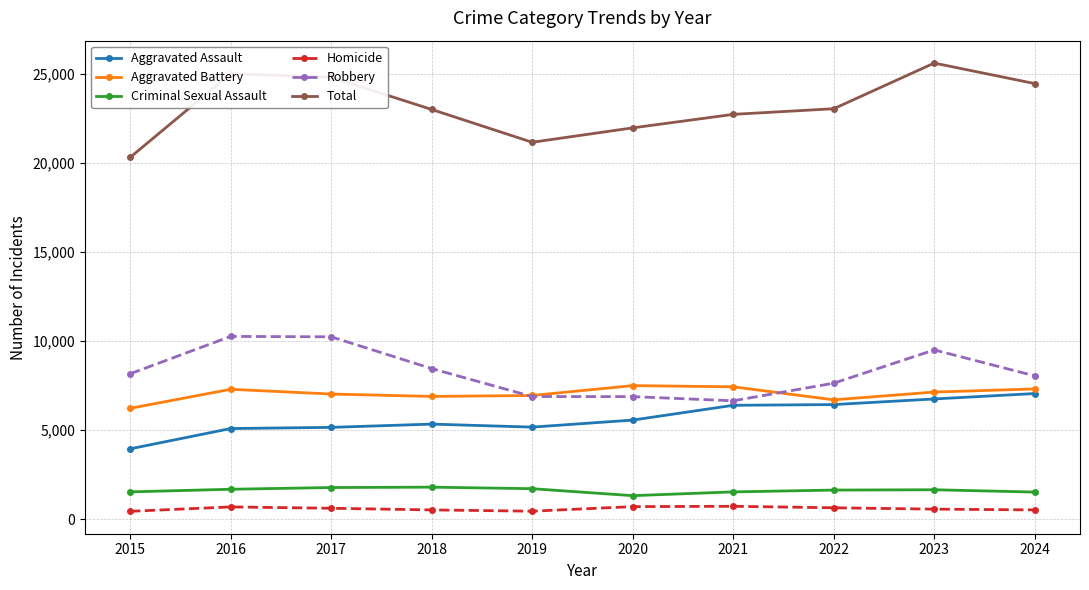

Which series has the largest total across all categories?

Total